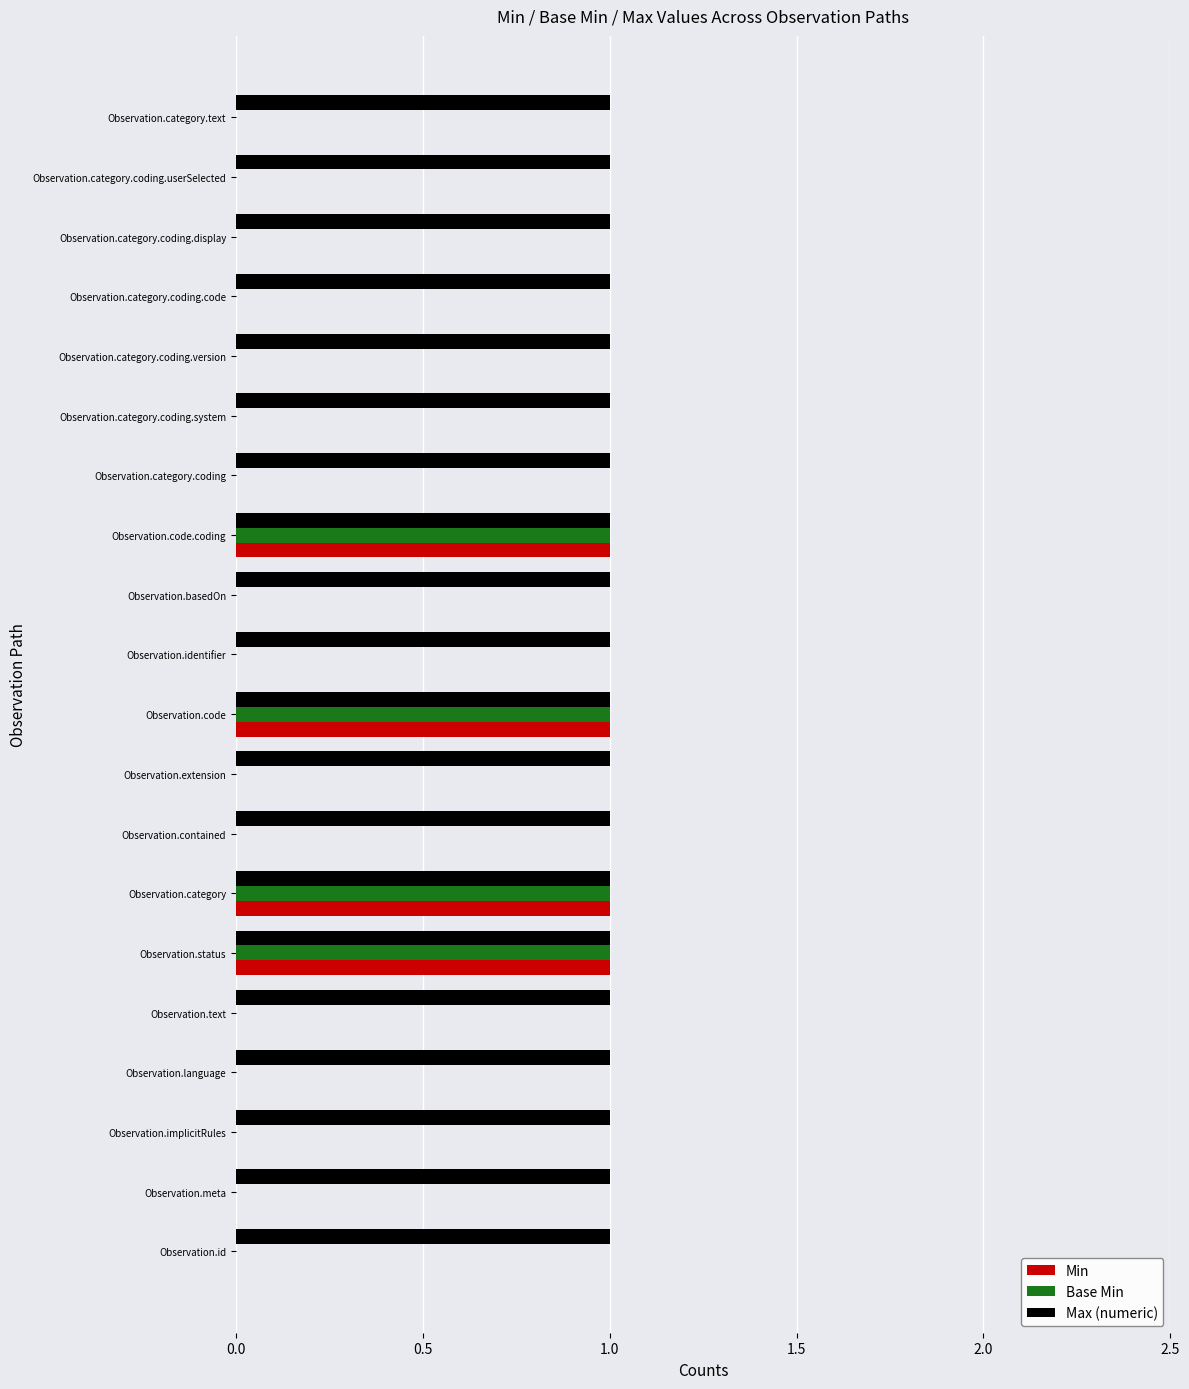

Which series has the largest total across all categories?

Max (numeric)